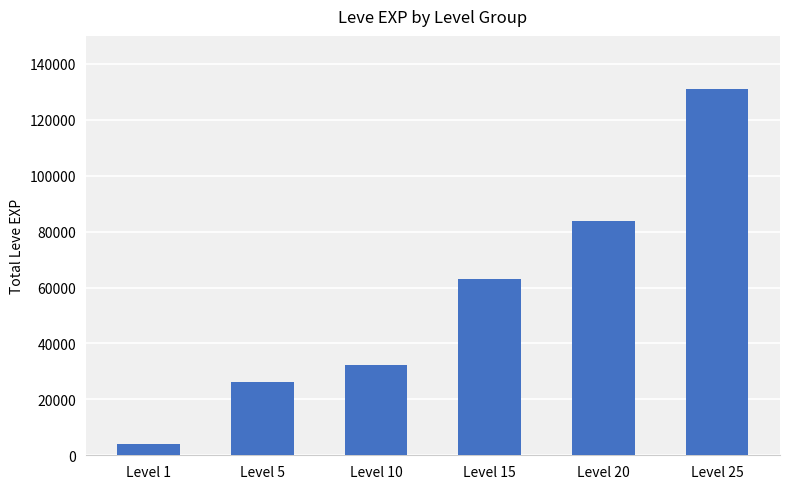

What is the minimum value shown in the chart?

4120